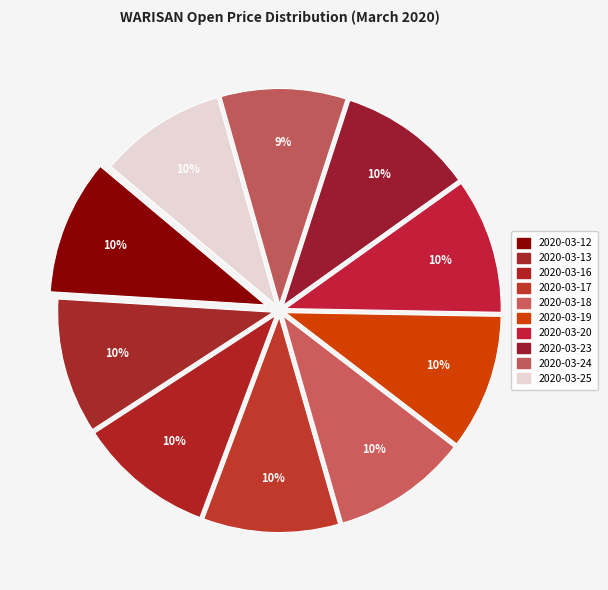

True or false: 2020-03-20 accounts for 10% of the total.

True